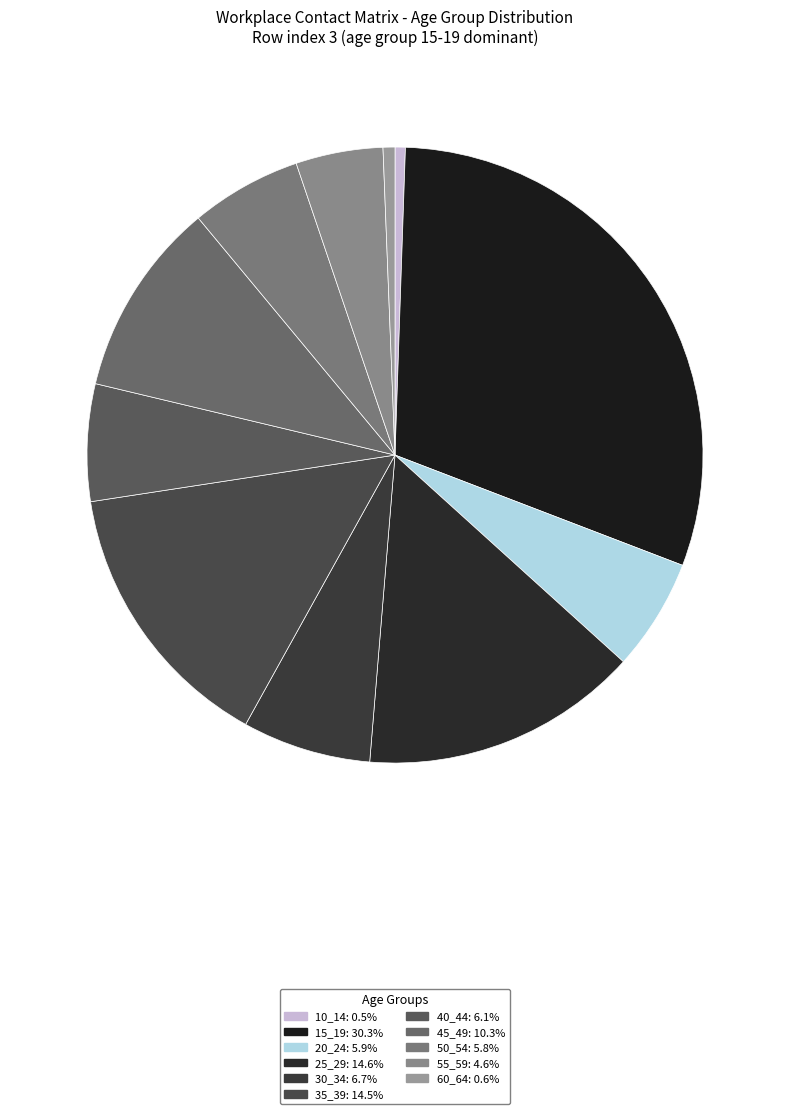

Which category has the biggest portion of the pie?

15_19